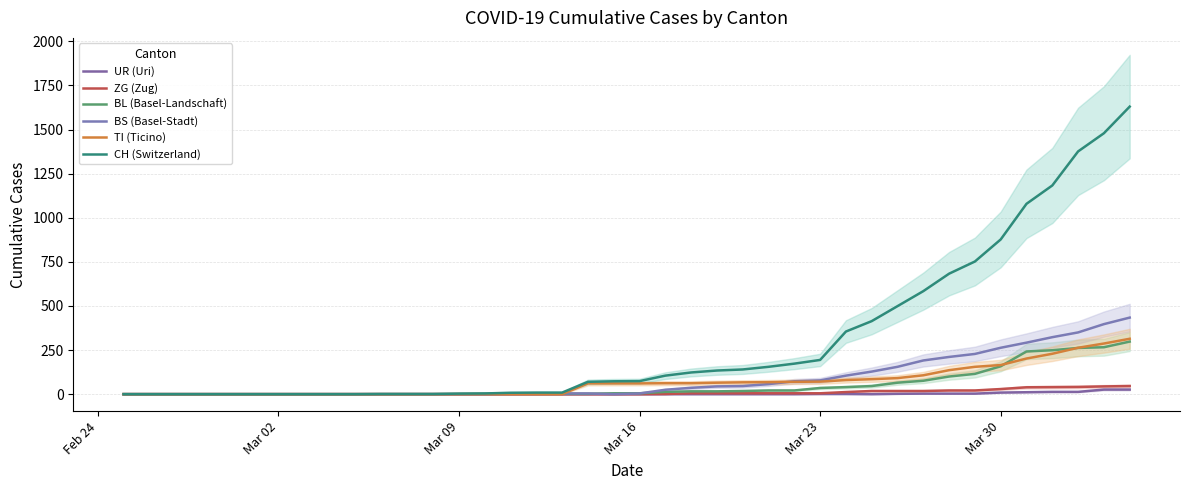

True or false: UR (Uri) has more than 0 interior local peaks.

False